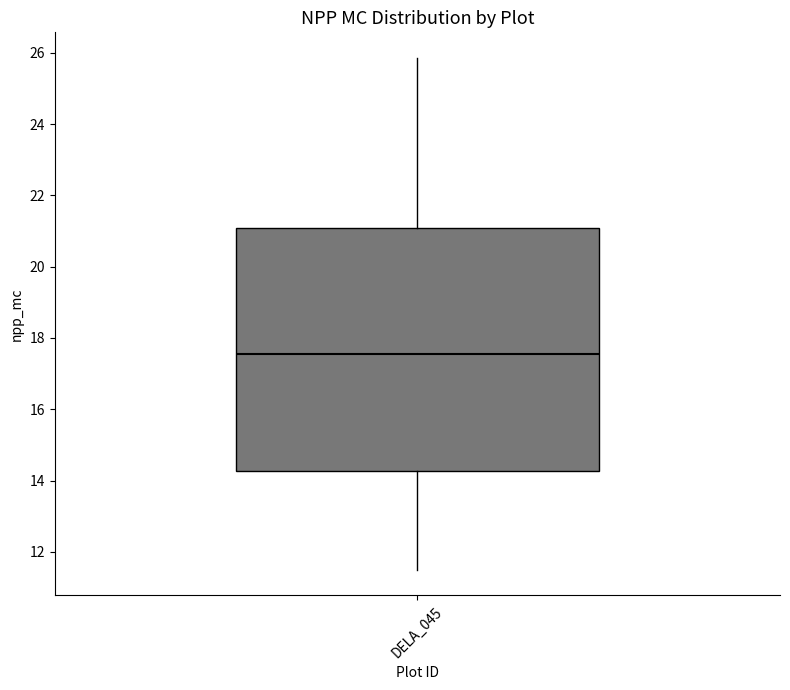

Where does the lower whisker of the box for DELA_045 end on the y-axis? The values are not printed on the chart, so give them approximately, as read against the axis.

11.6